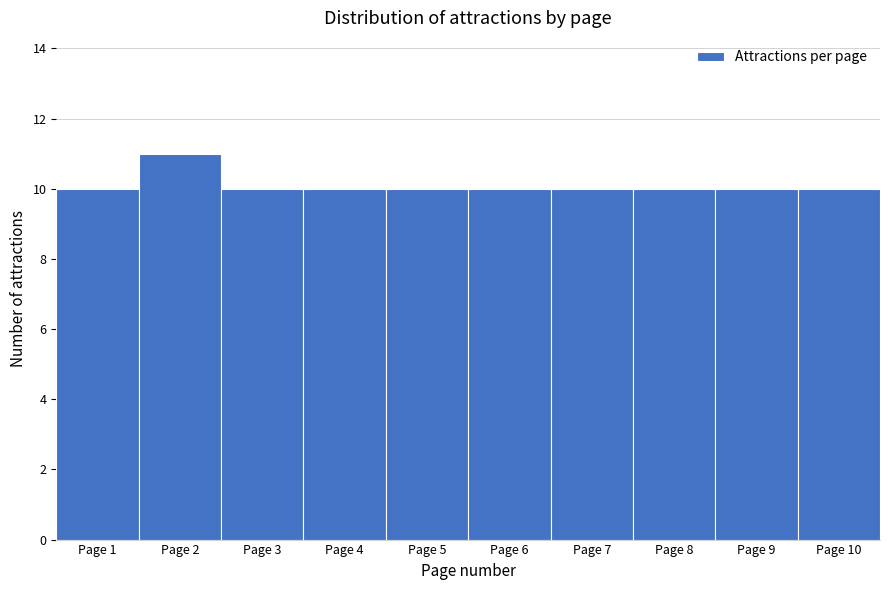

What is the height of the bar covering 0.5 to 1.5 on the x-axis? The values are not printed on the chart, so give them approximately, as read against the axis.

10